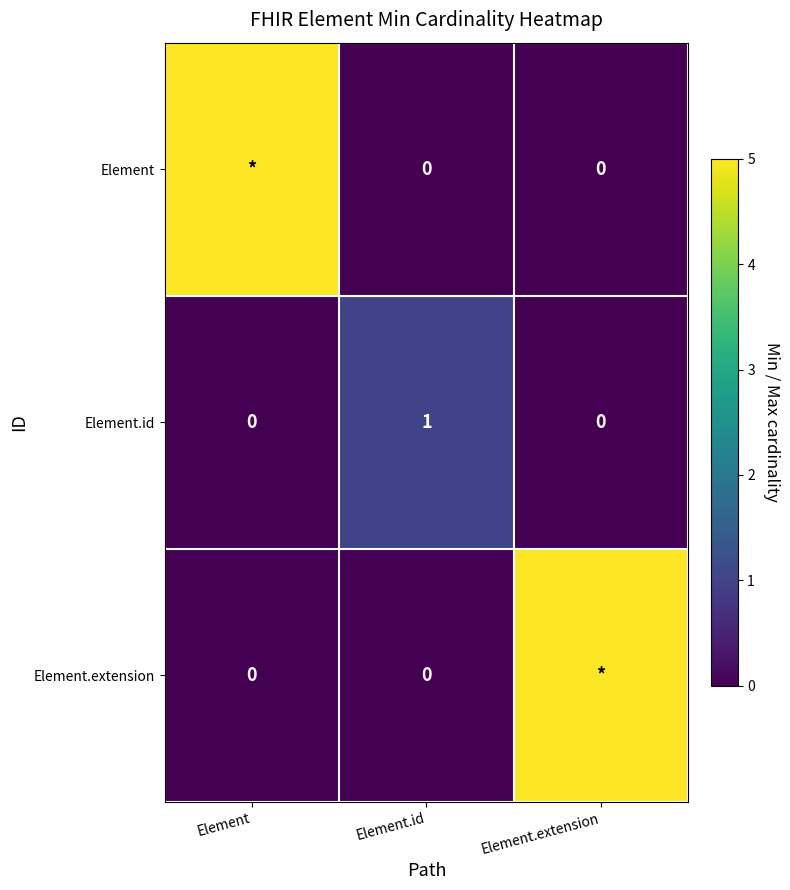

Between Element and Element.extension, which is larger?

Element